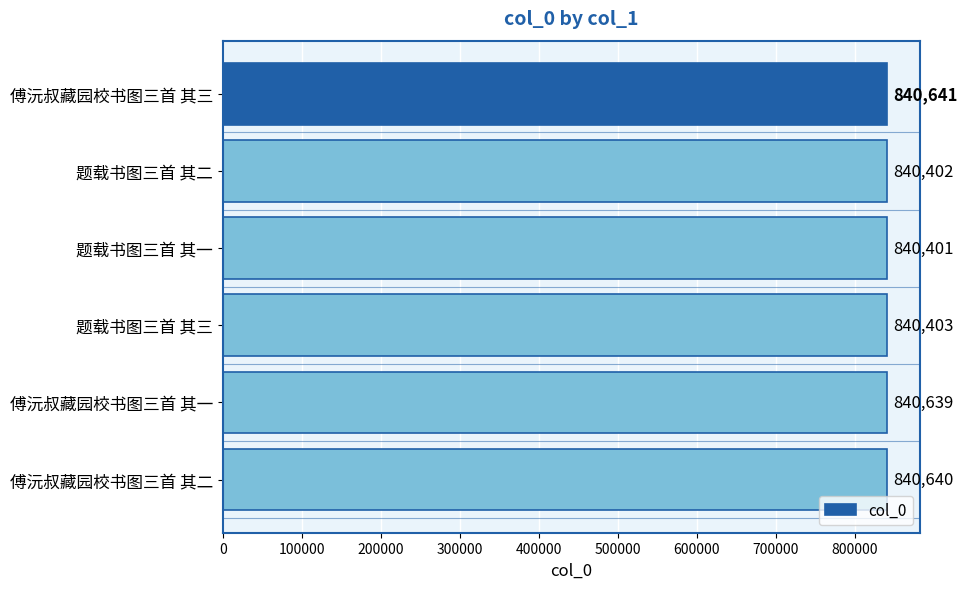

What is the difference between the maximum and minimum values?

240